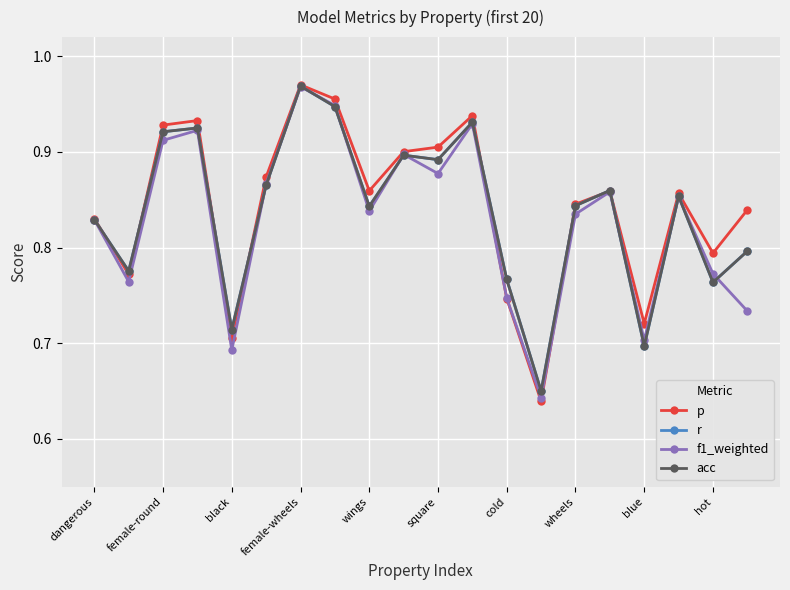

In acc, how many points are higher than both neighbors (excluding endpoints)?

6